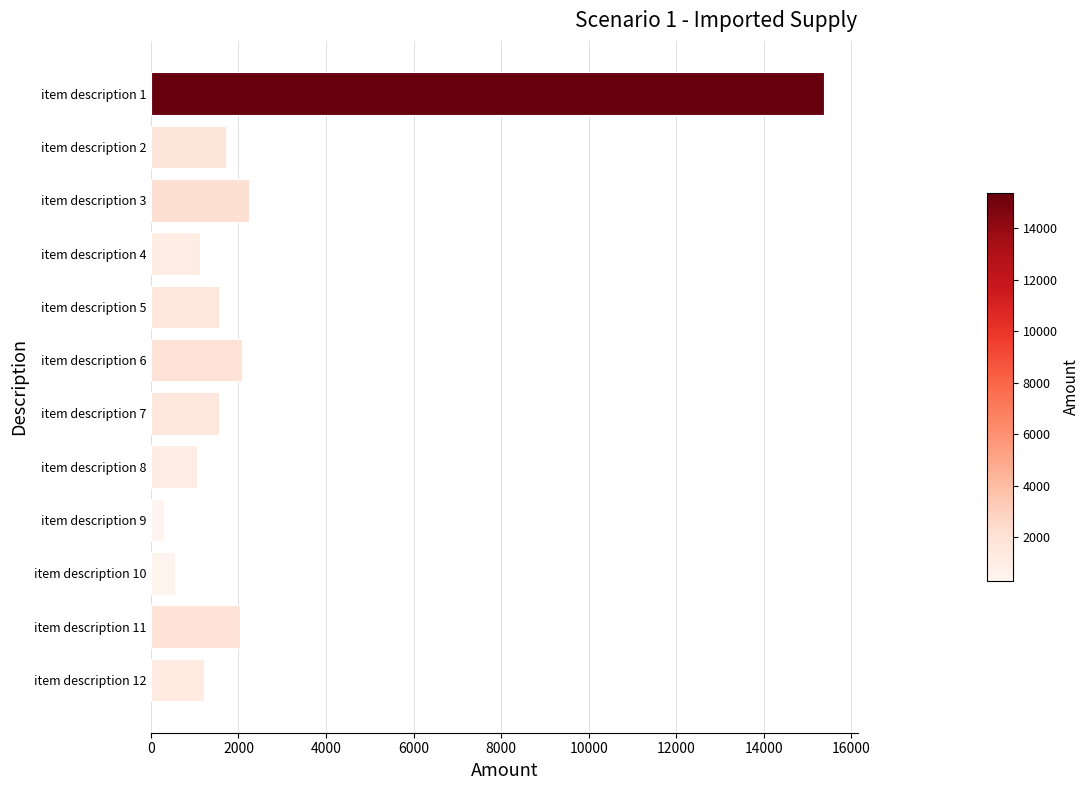

Read the value at item description 7.

1550